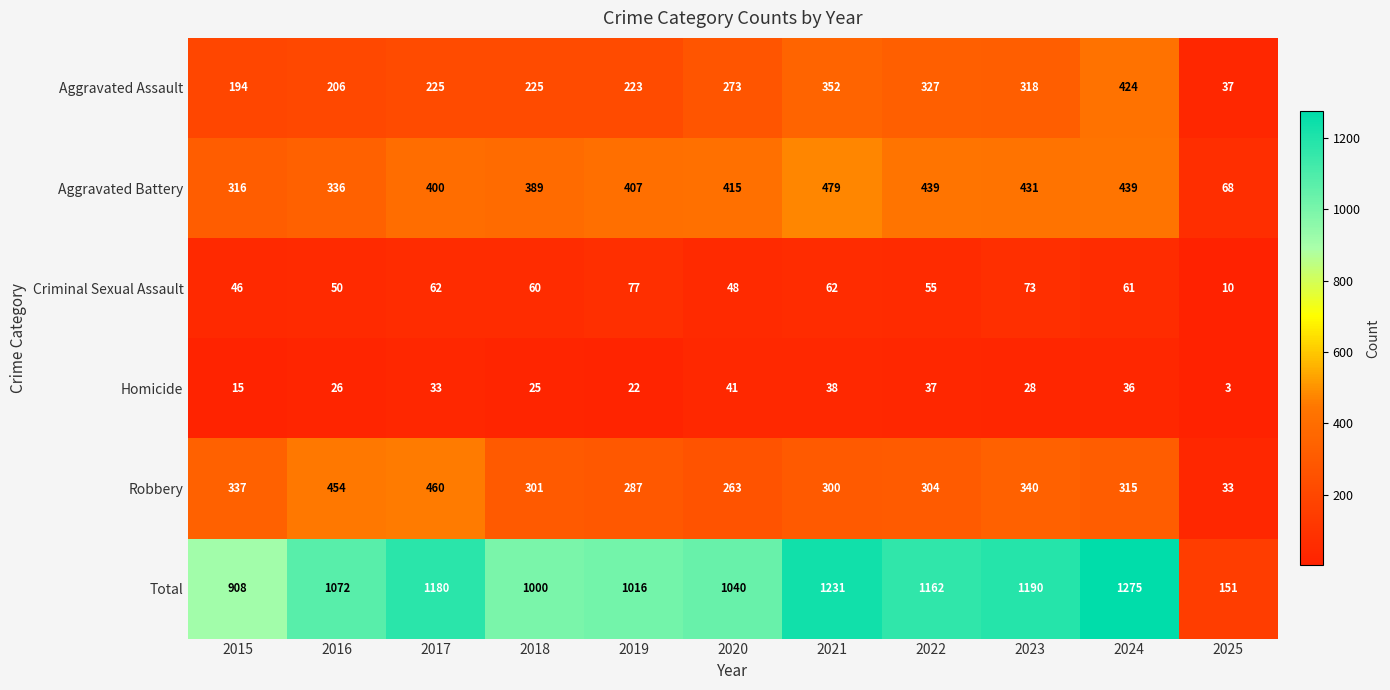

Is it true that Robbery equals 460 at 2017?

True